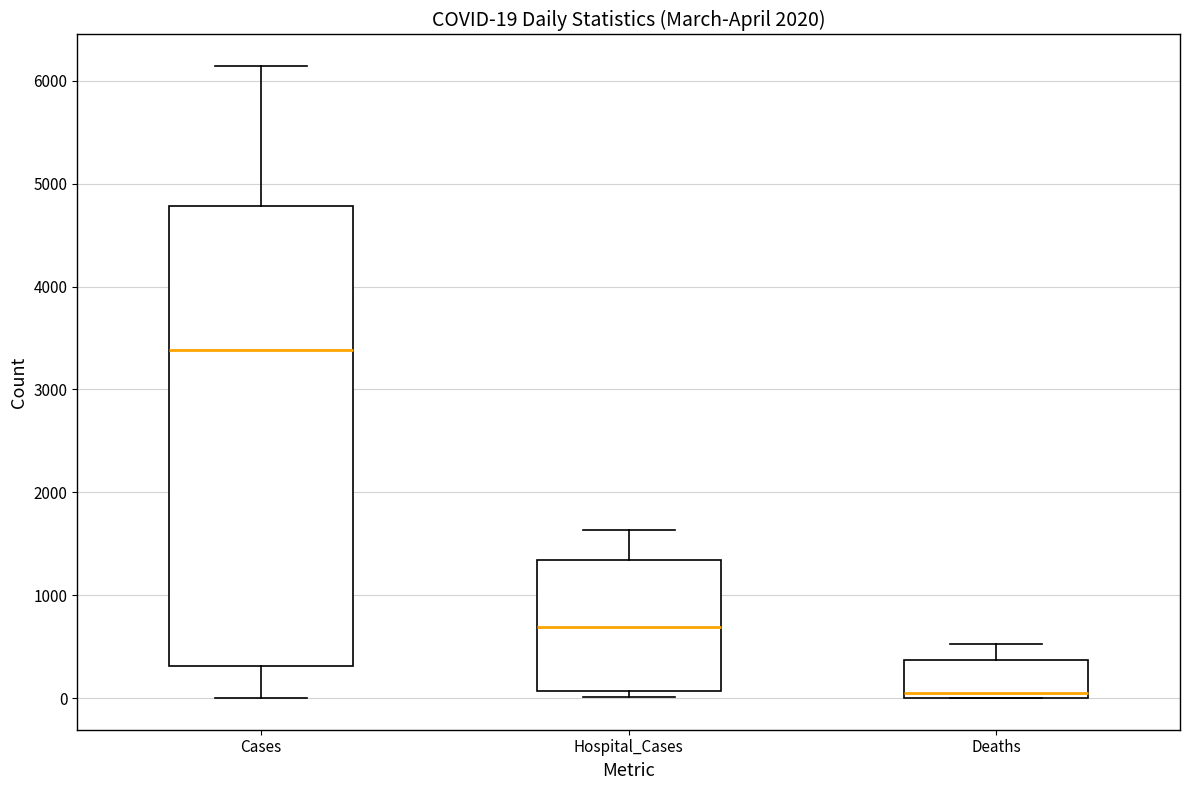

Which box has the highest median line?

Cases